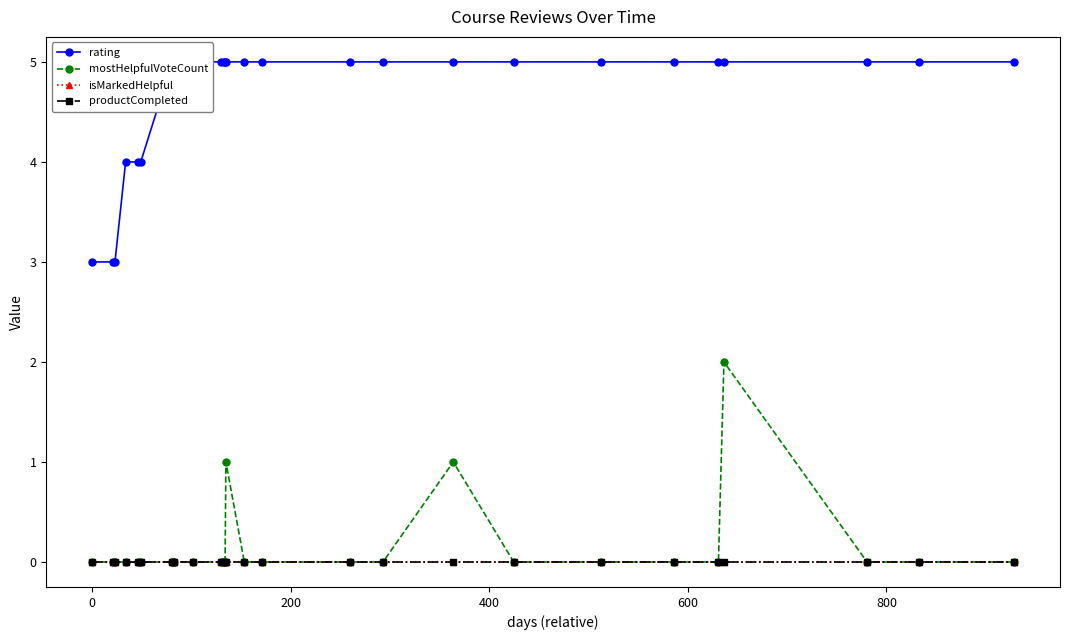

Count the number of categories in the chart.

27